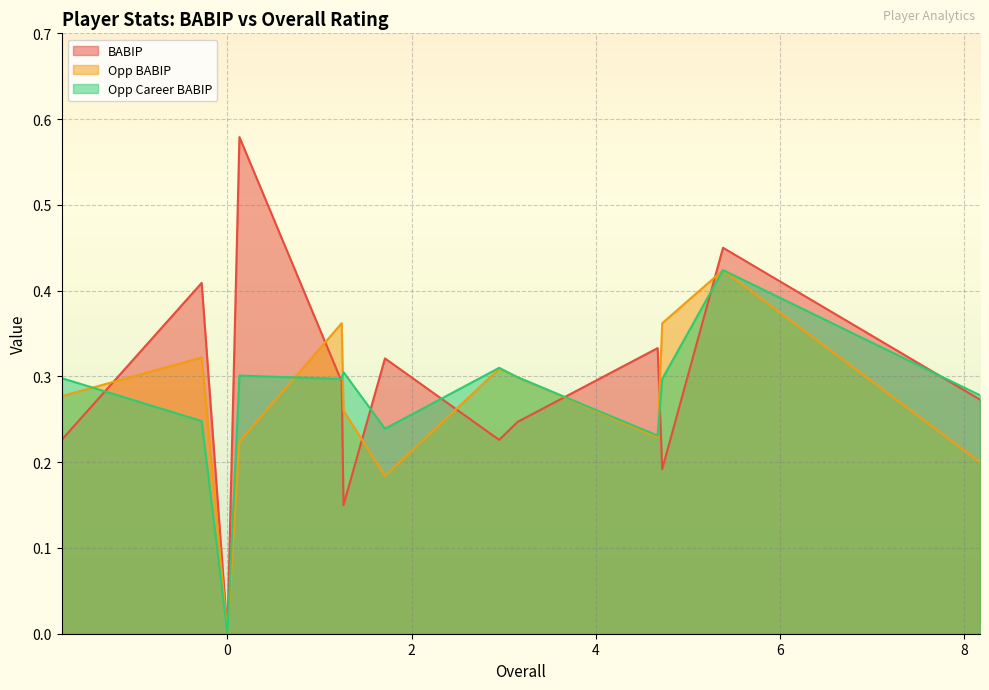

Which series has the largest range (max minus min)?

BABIP